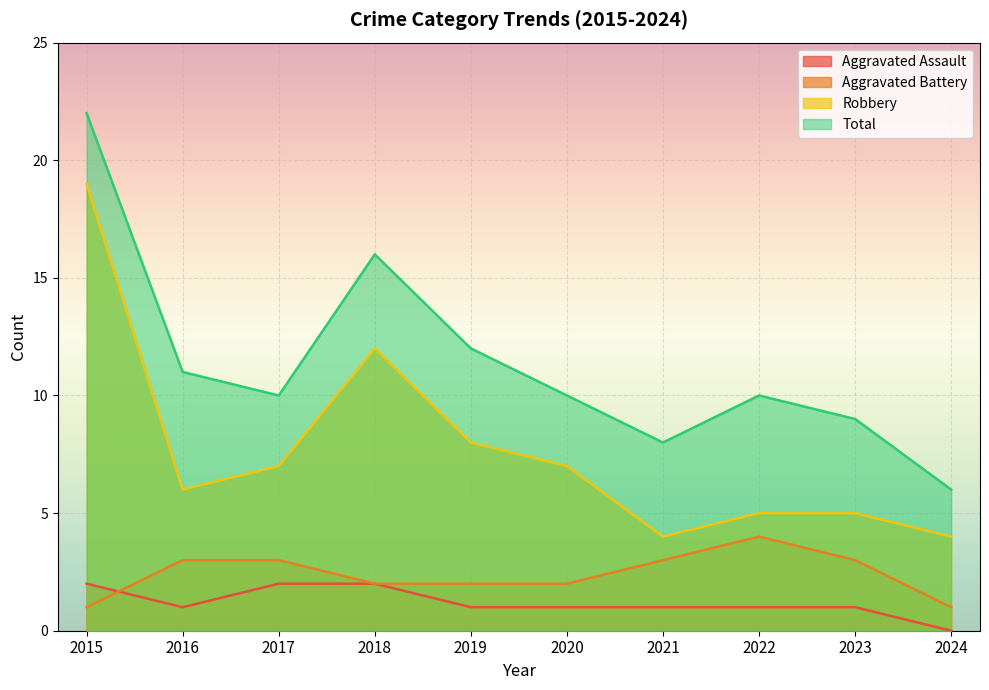

Where is Total nearest to the value 14?

2018